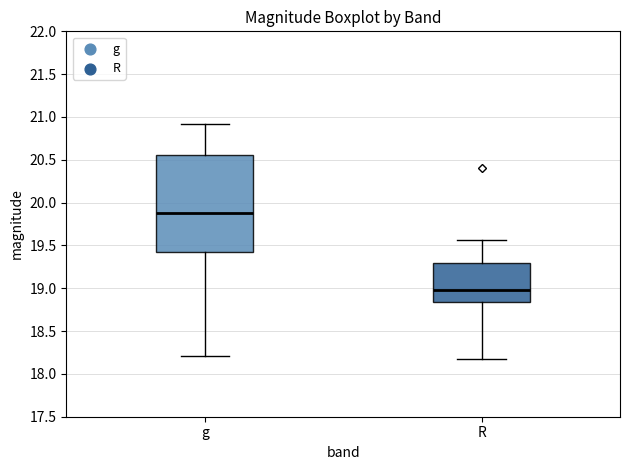

Reading left to right, read every box against the y-axis: the position of its median line, the range the box covers, and the ends of its whiskers. The values are not printed on the chart, so give them approximately, as read against the axis.

g: median 19.90, box 19.40 to 20.55, whiskers 18.20 to 20.90
R: median 18.95, box 18.85 to 19.30, whiskers 18.15 to 19.55